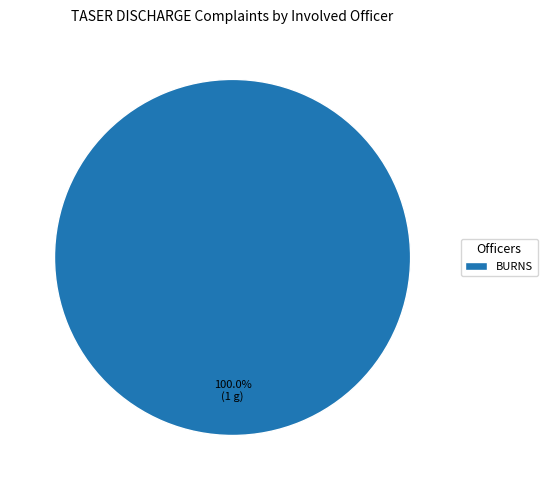

Which slice represents more than half of the pie?

BURNS